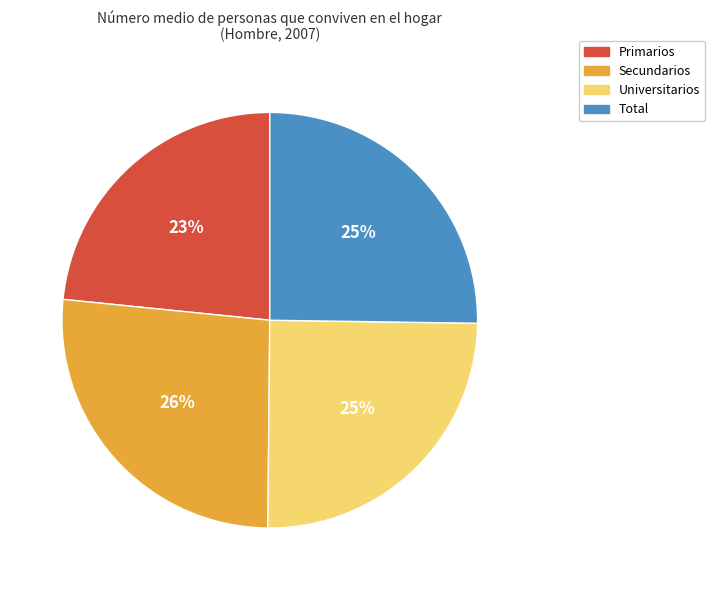

How many slices are in this pie chart?

4